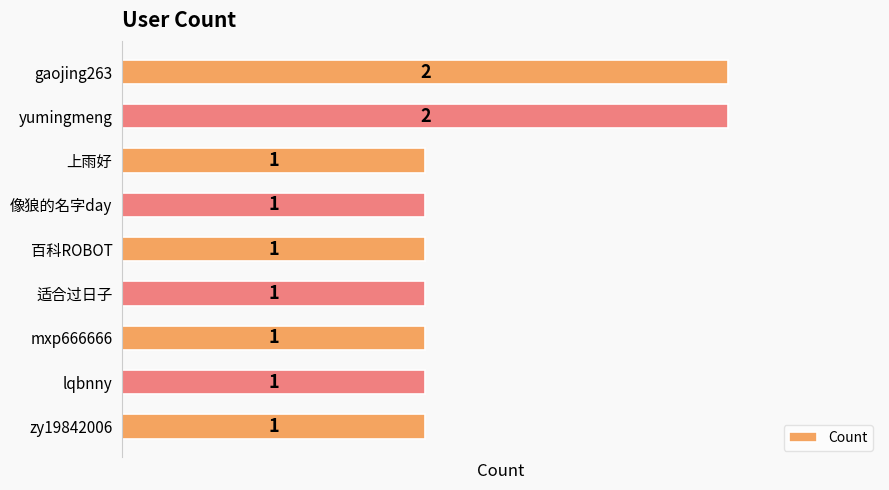

What is the ratio of the value at 适合过日子 to the value at 上雨好?

1.0